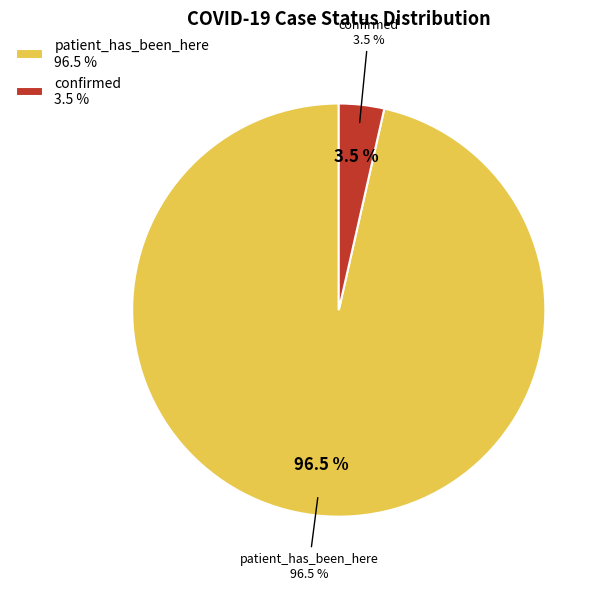

The confirmed slice represents 1% of the pie. True or false?

False